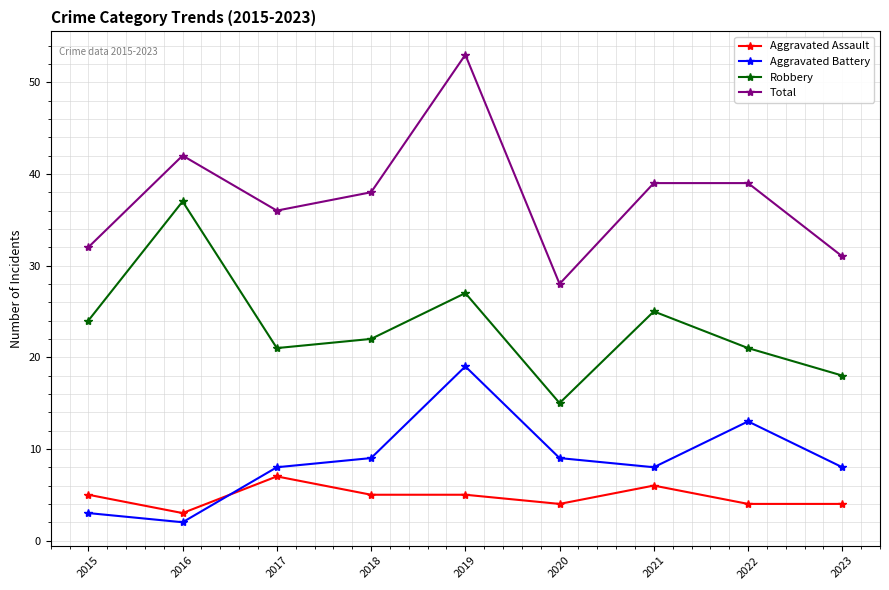

True or false: Aggravated Battery and Robbery cross at least once.

False